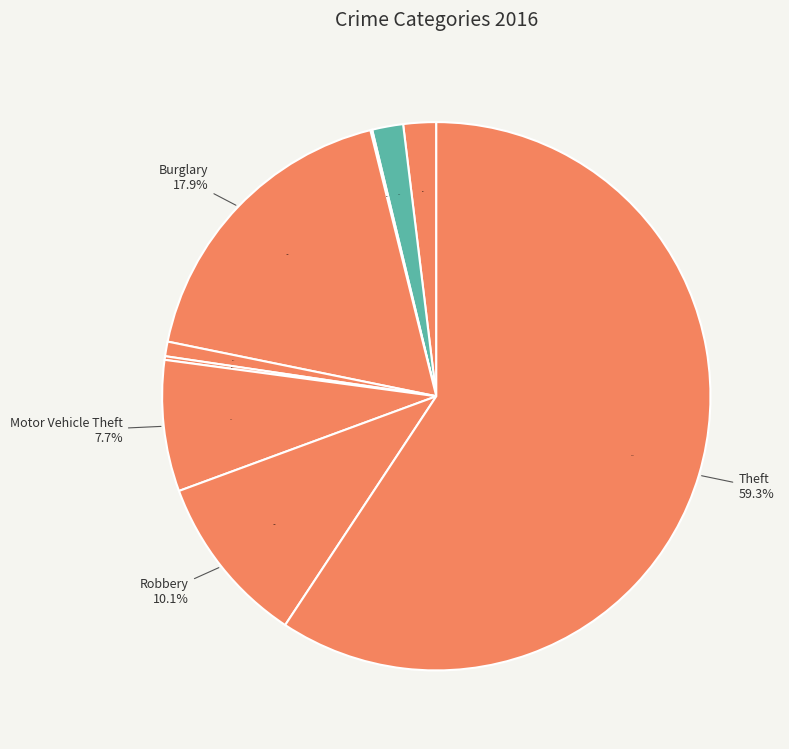

What portion of the pie excludes Homicide?

99.8%